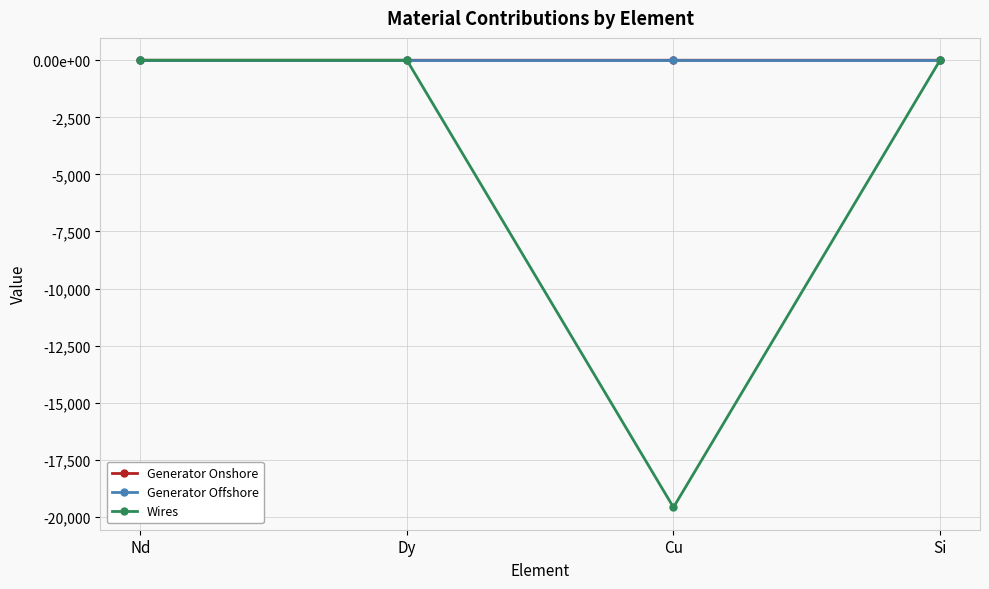

At which category does Generator Offshore reach its first local peak?

Dy